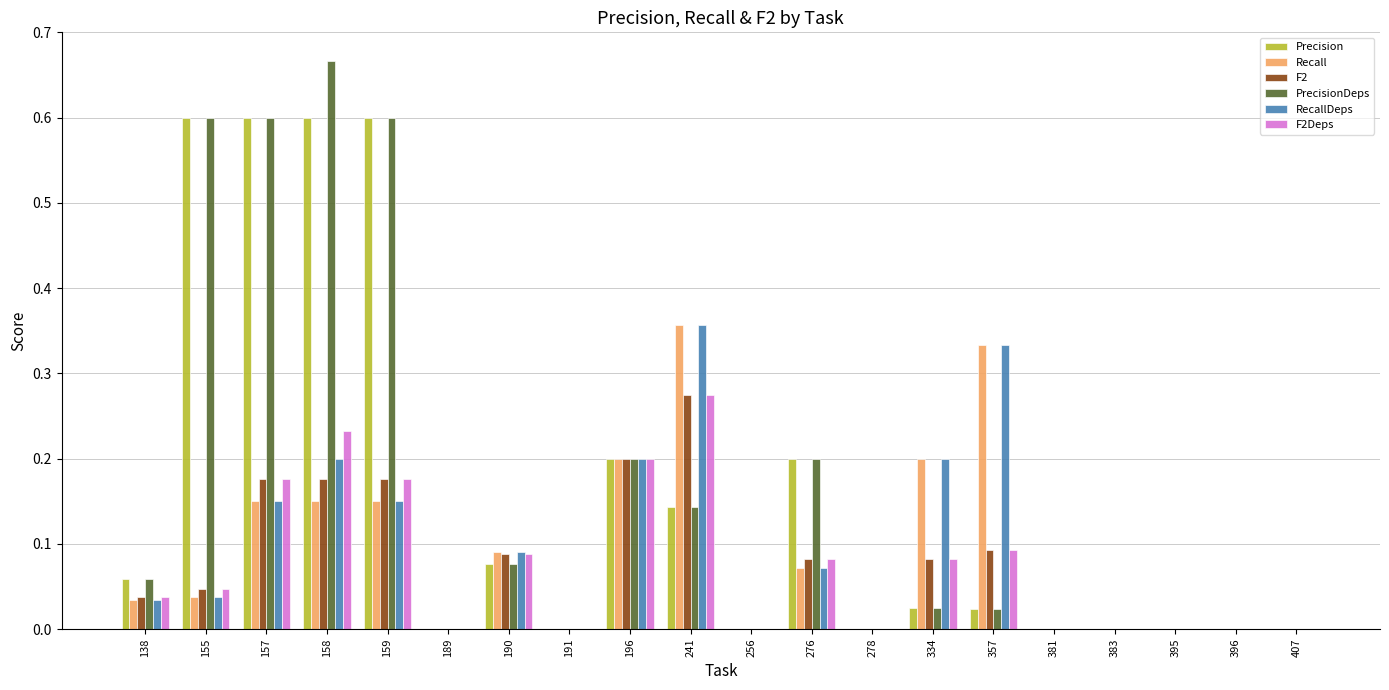

At which category does the chart reach its peak across all series?

158